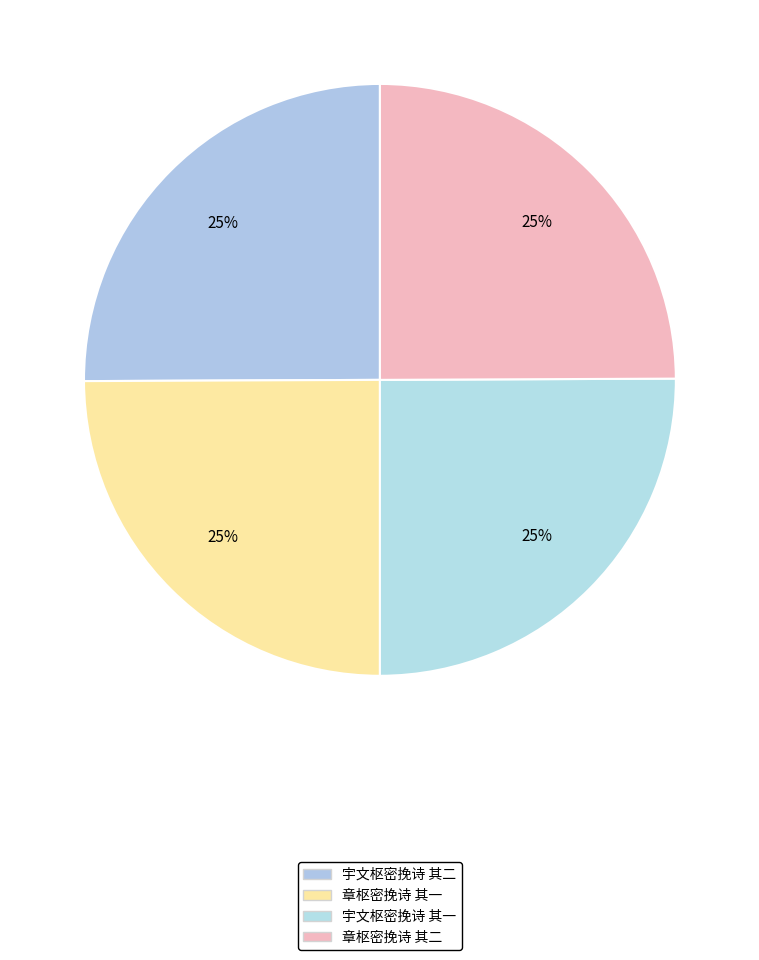

How many slices are in this pie chart?

4